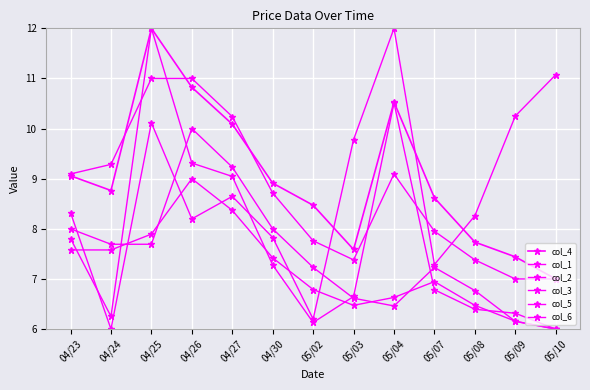

Which category has the lowest value in the col_2 series?

05/10